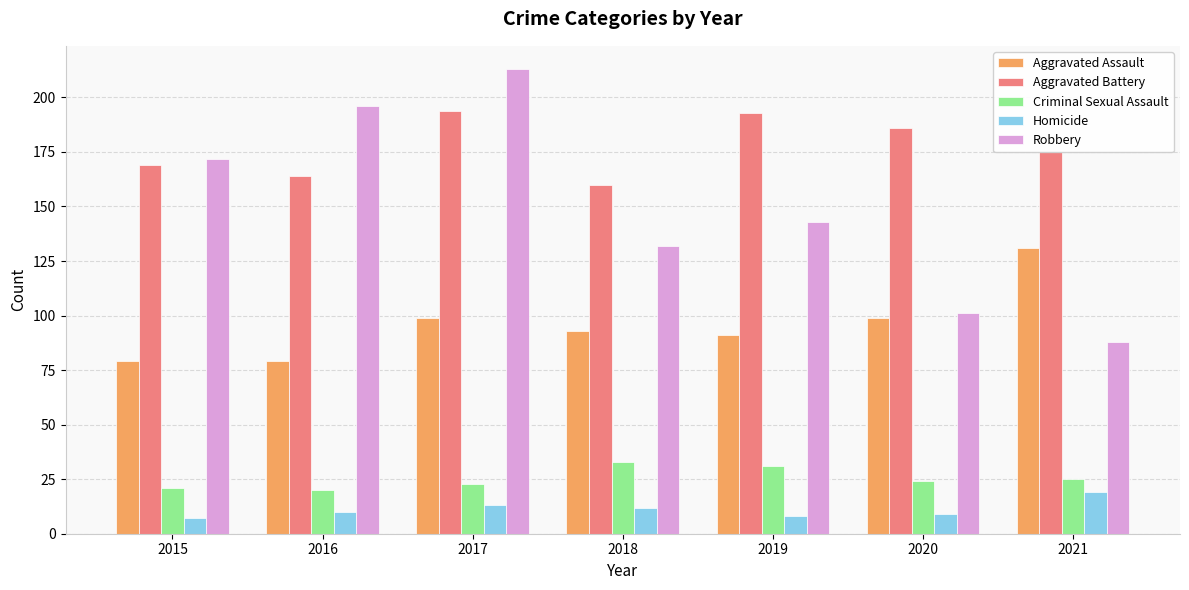

Rank the series by their maximum value, from lowest to highest.

Homicide, Criminal Sexual Assault, Aggravated Assault, Aggravated Battery, Robbery